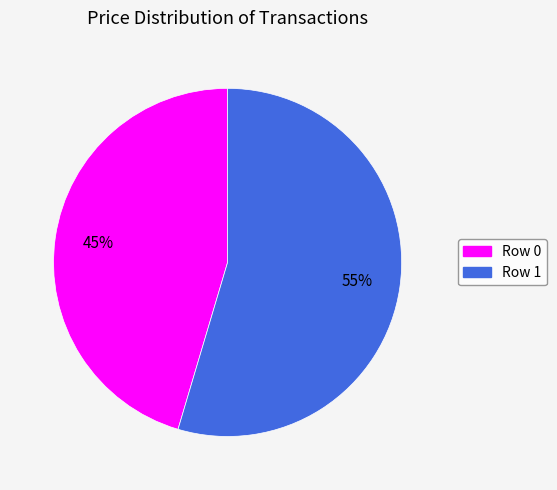

What is the smallest slice in the pie chart?

Row 0